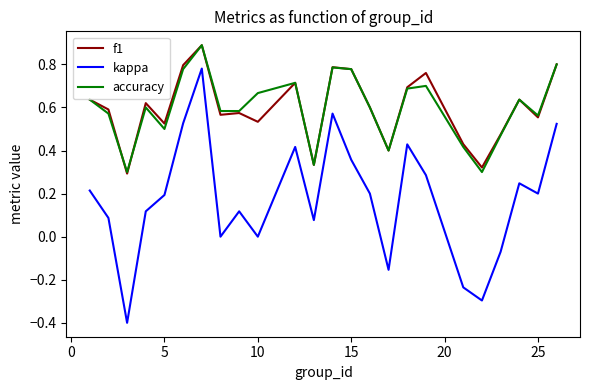

What is the sum of all f1 values?

14.3